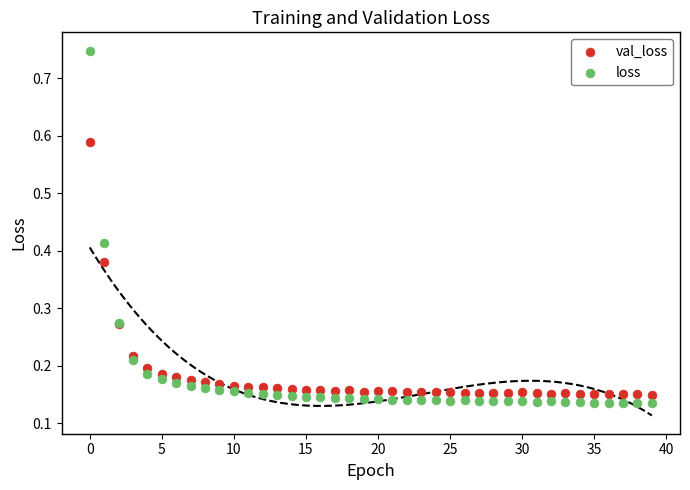

Which series has the widest spread of Y values?

loss